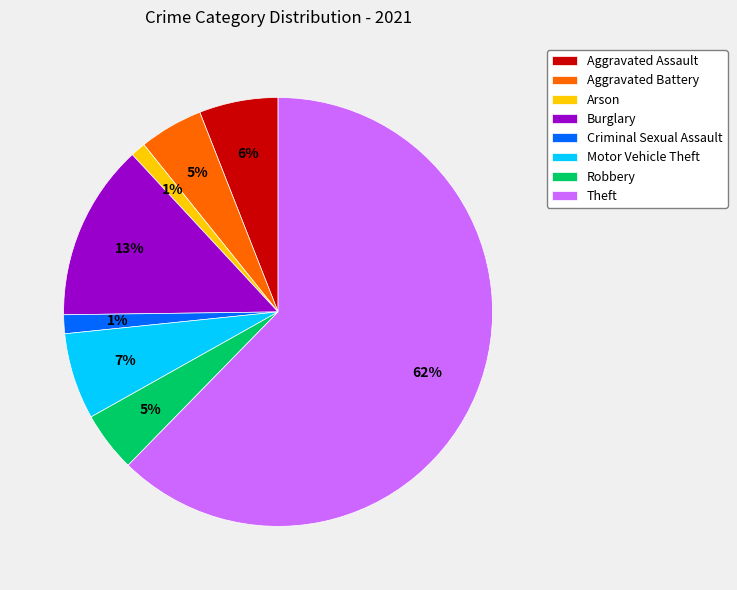

To the nearest percent, what is the difference between the largest and smallest slice percentages?

61%